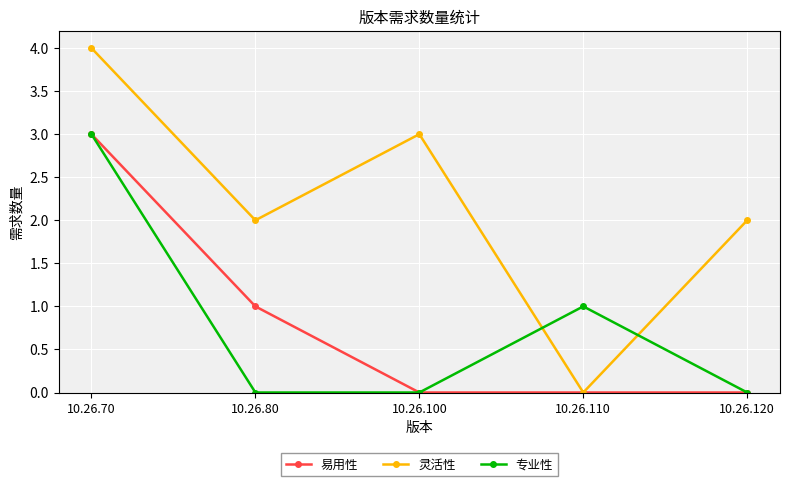

Between 10.26.110 and 10.26.120, which series saw the biggest shift?

灵活性